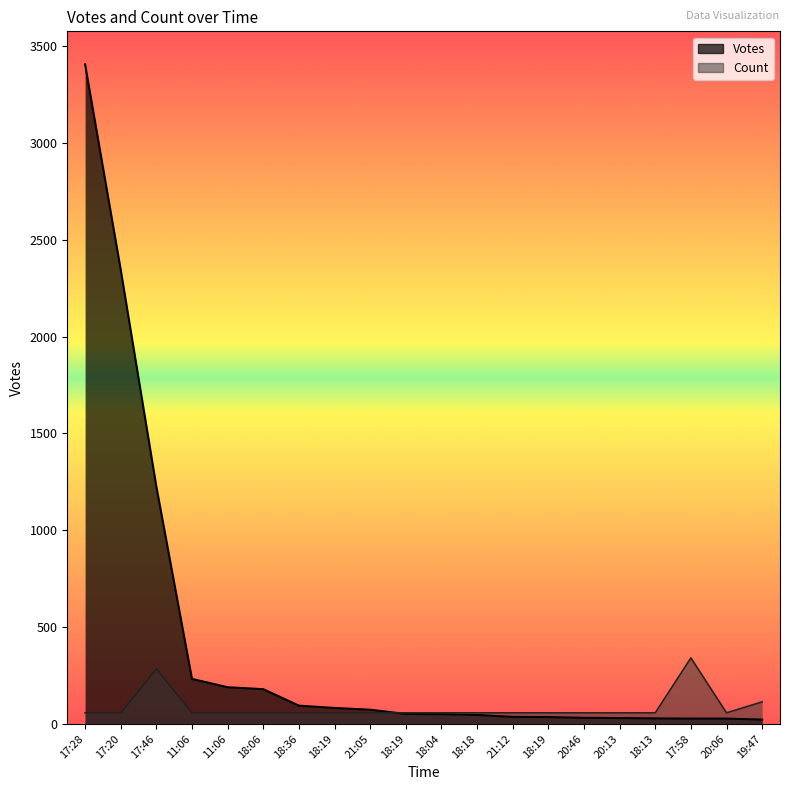

At which category does Count reach its first local valley?

20:06